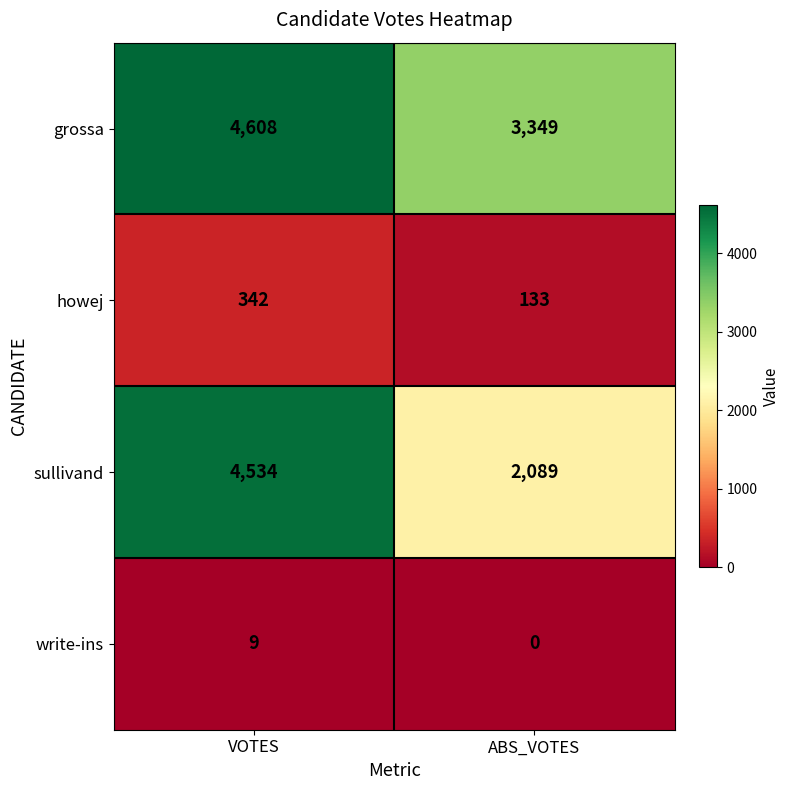

Which series changed the most between VOTES and ABS_VOTES?

sullivand